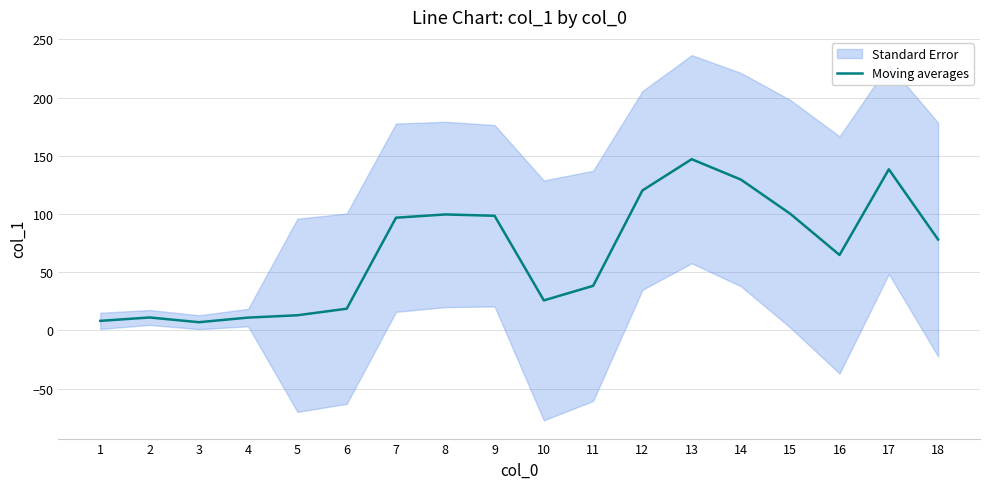

The chart shows a value of 5.1 at 1. True or false?

False